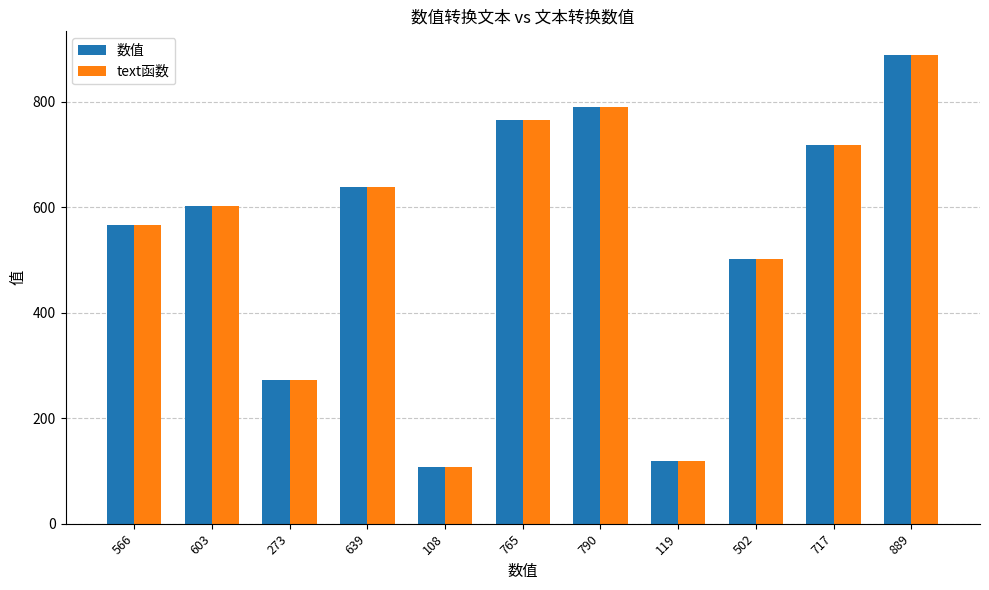

Is it true that 数值 equals 889 at 889?

True